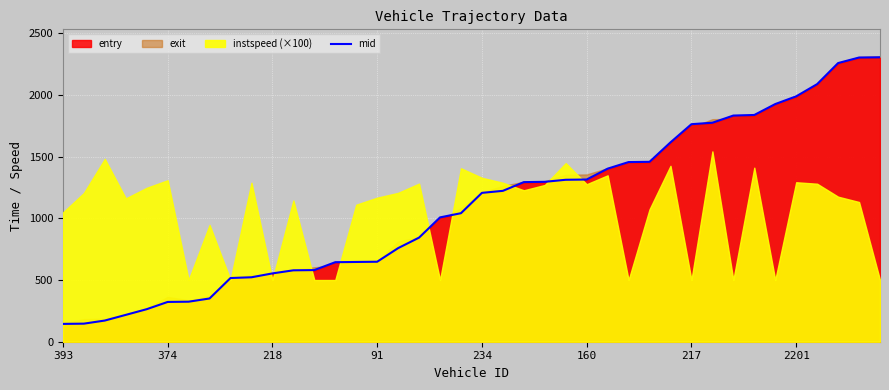

True or false: the data has more than 0 interior local peaks.

False